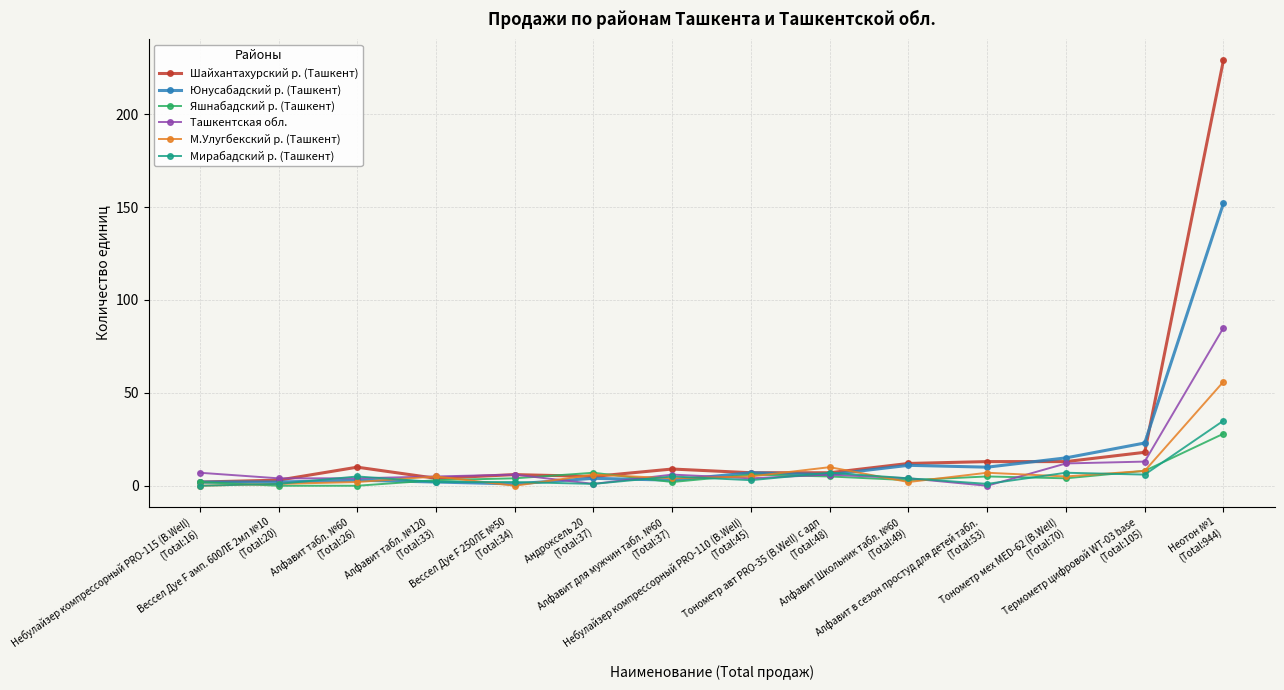

Which series has the largest total across all categories?

Шайхантахурский р. (Ташкент)